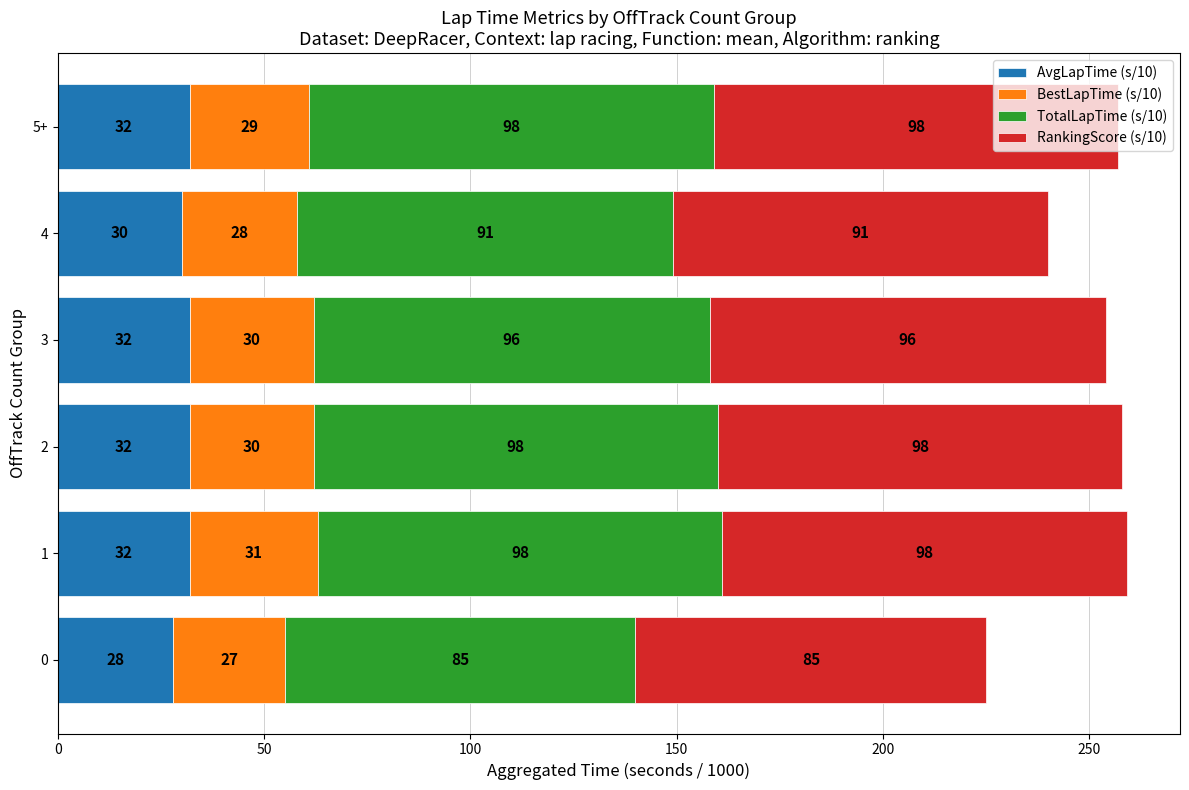

The AvgLapTime (s/10) series shows 19 at 2. True or false?

False